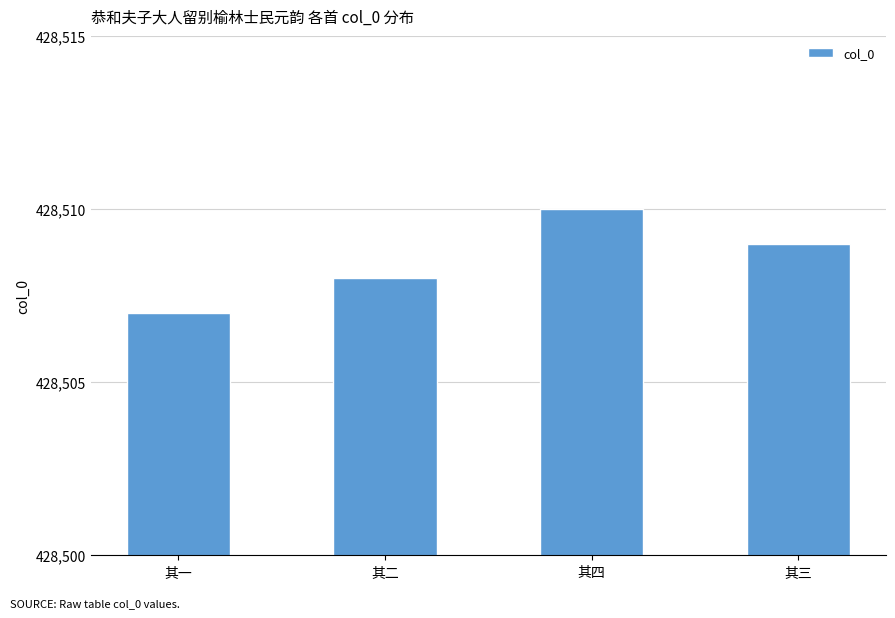

What is the maximum value shown in the chart?

428510